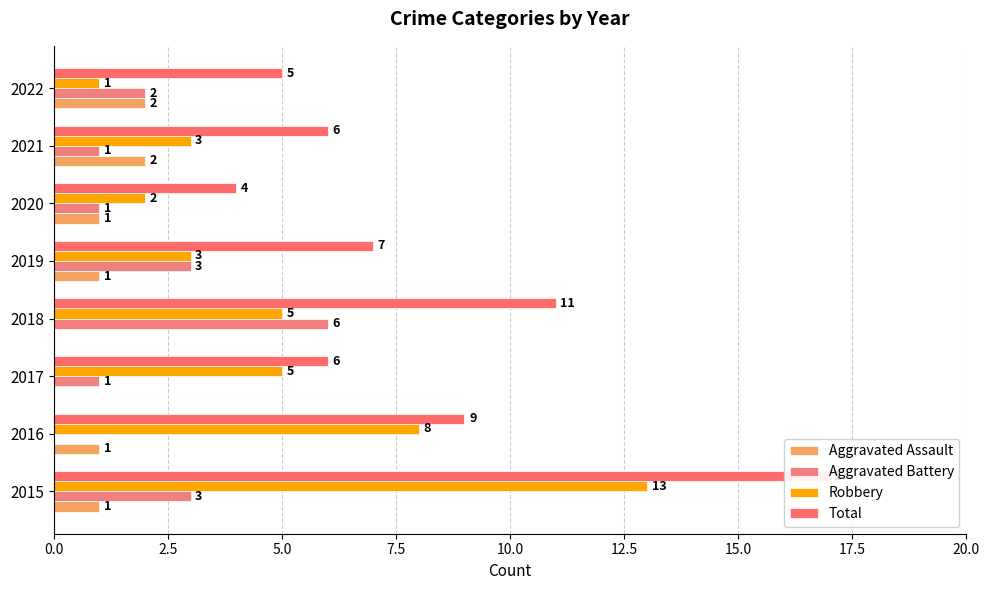

Which has a higher value, 2019 or 2021?

2021